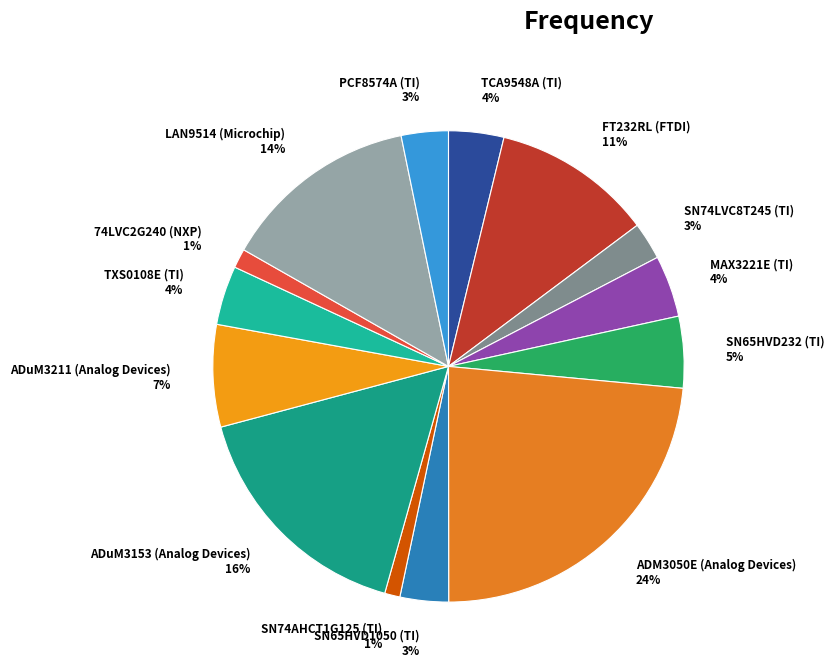

Combined, do LAN9514 (Microchip) 14% and SN65HVD232 (TI) 5% account for over 50%?

No